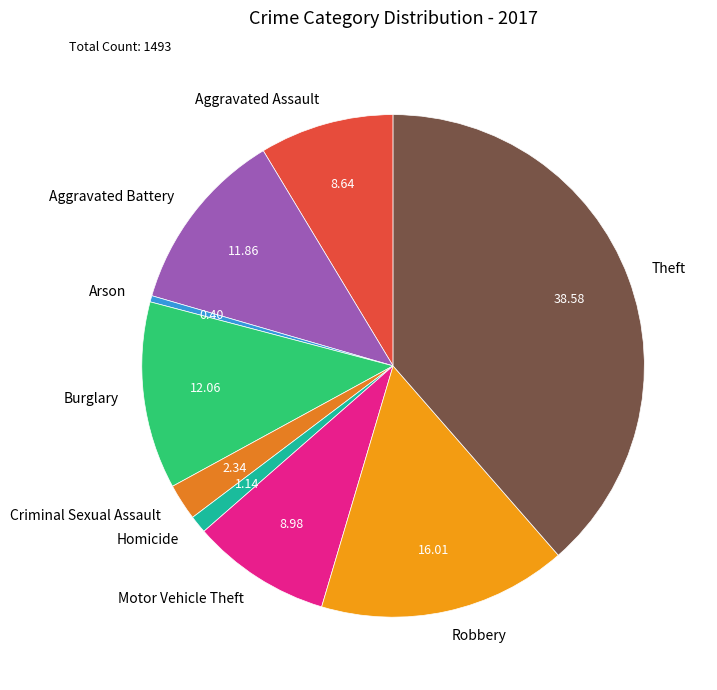

Which slice is the largest?

Theft